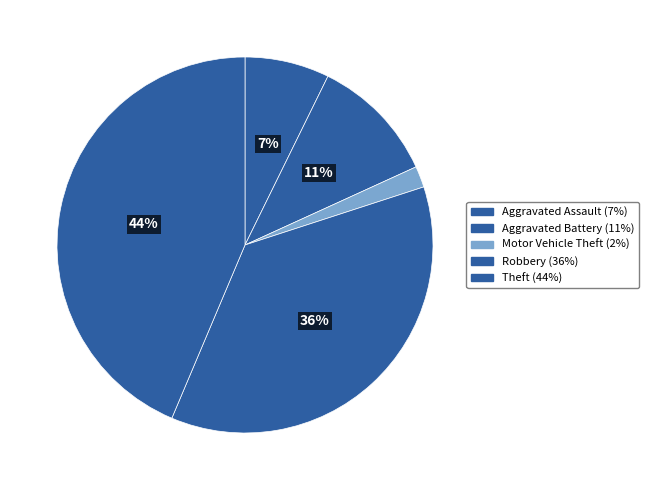

Does Theft account for over 50% of the chart?

No